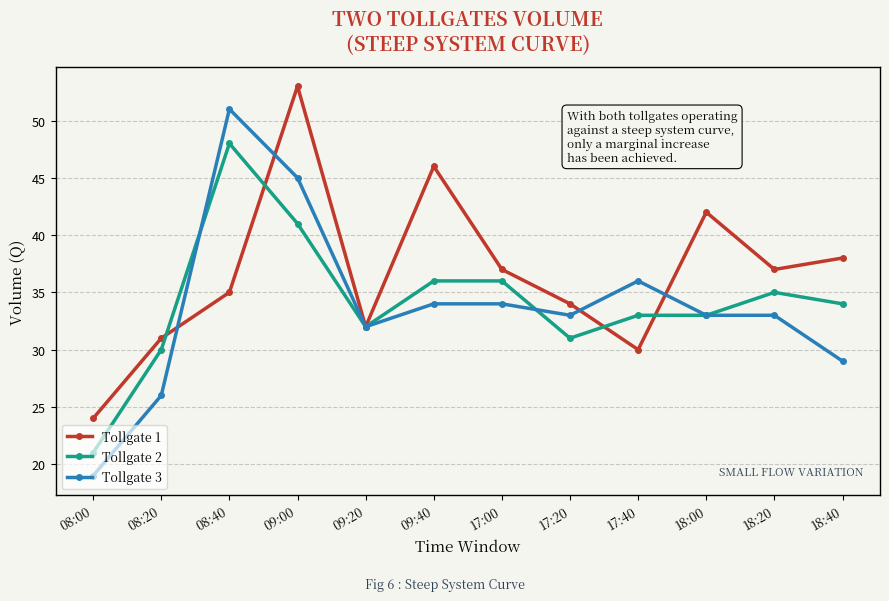

Count the number of categories in the chart.

12